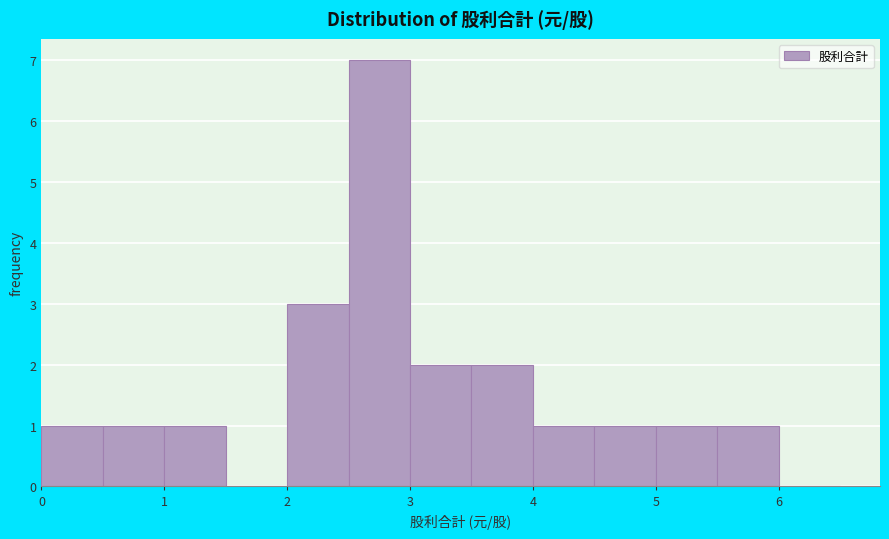

What is the height of the bar covering 4.0 to 4.5 on the x-axis? The values are not printed on the chart, so give them approximately, as read against the axis.

1